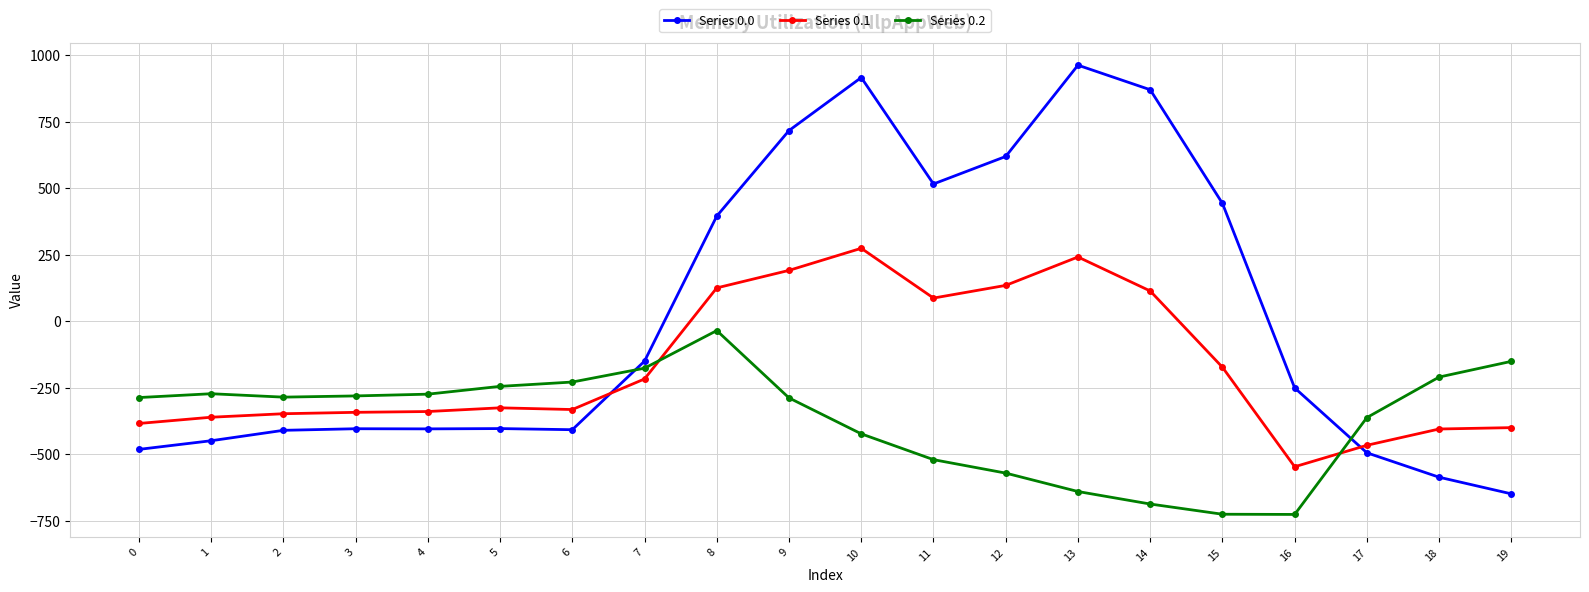

What is the value of the Series 0.2 point at the 10th from the left?

-288.5